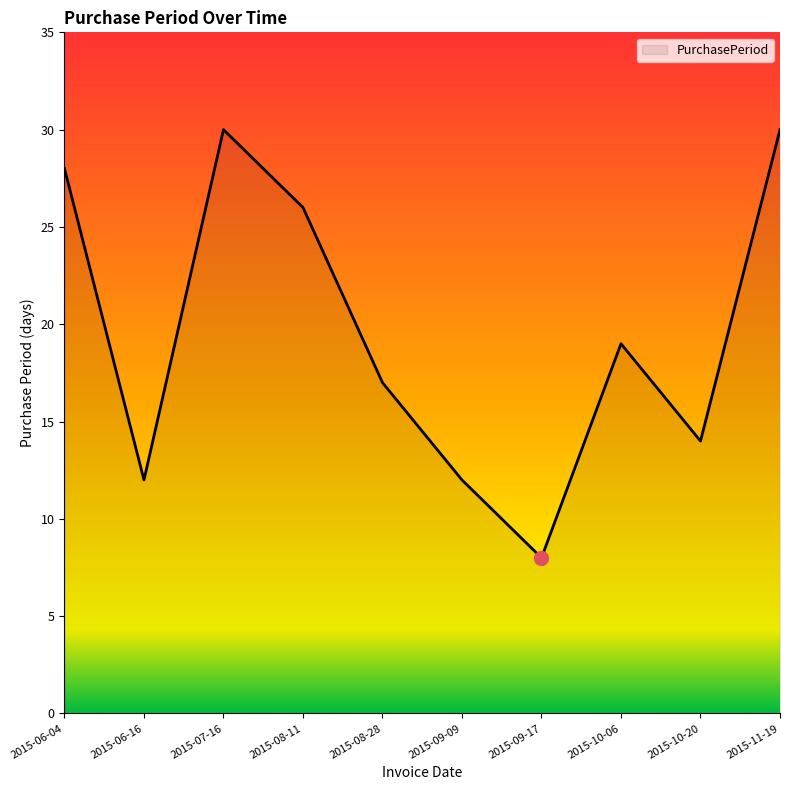

At which label is the value closest to 19?

2015-10-06